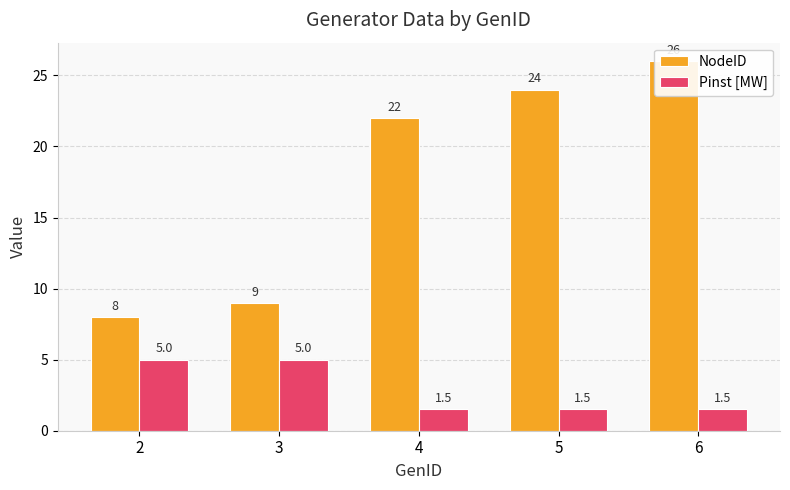

Rank the categories by NodeID value from lowest to highest.

2, 3, 4, 5, 6